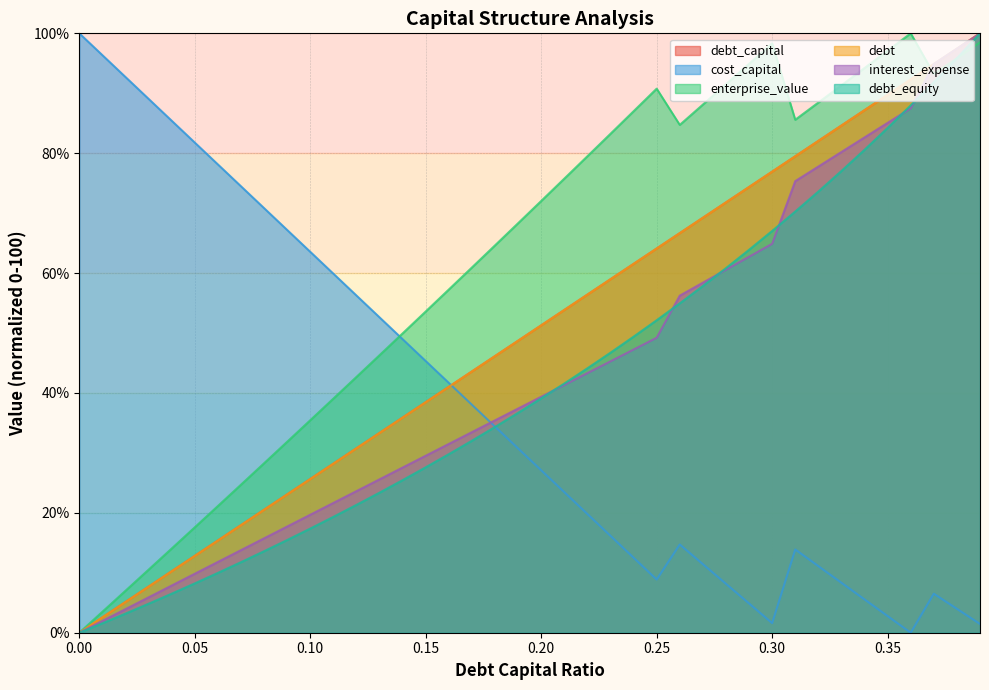

What is the approximate value of cost_capital at 0.10?

63.5